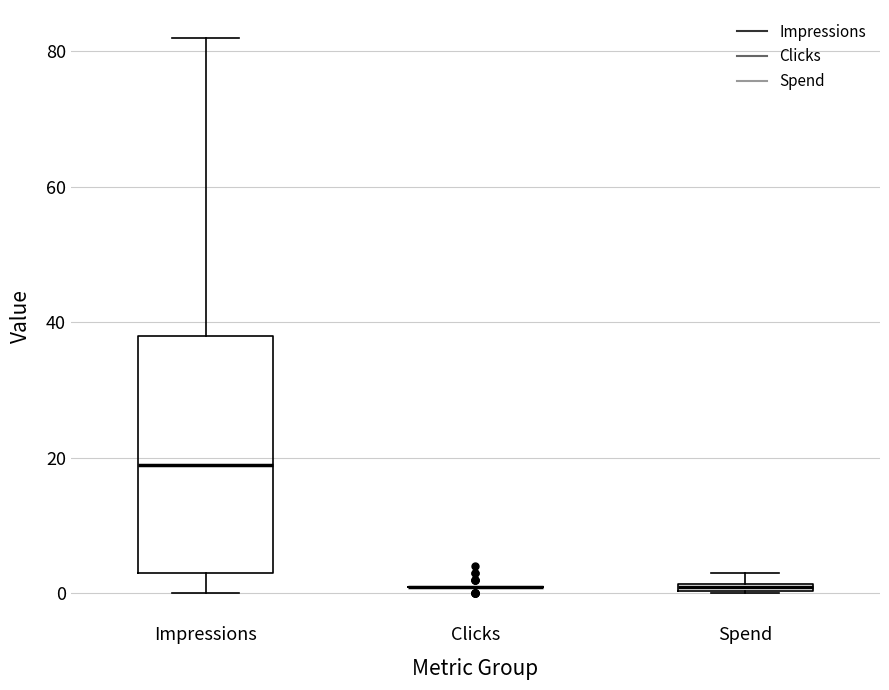

Where is the lower edge of the box for Impressions on the y-axis? The values are not printed on the chart, so give them approximately, as read against the axis.

4